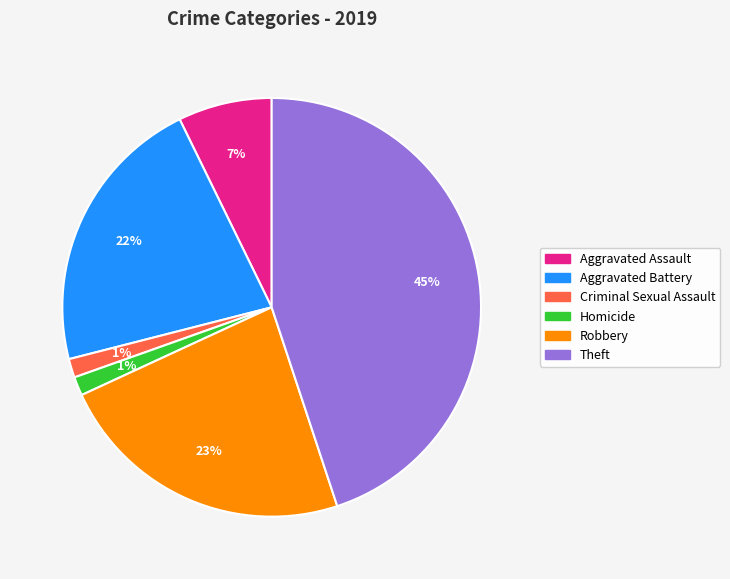

Count the number of slices in the pie.

6